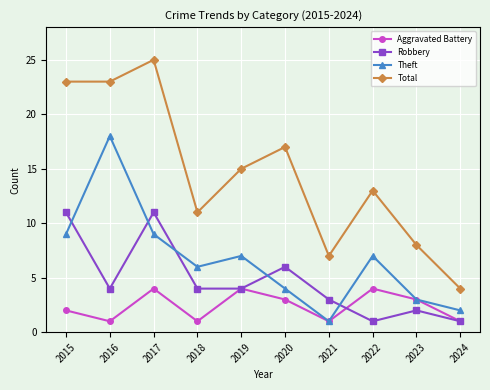

How many distinct data groups are displayed?

4